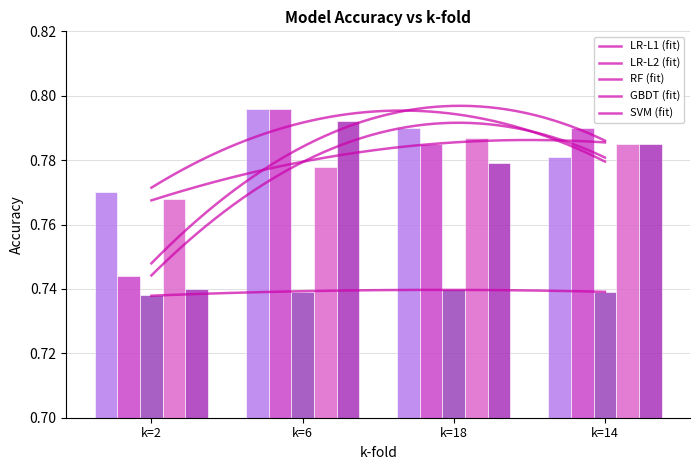

What is the value of the RF bar at the 8th from the left?

0.7